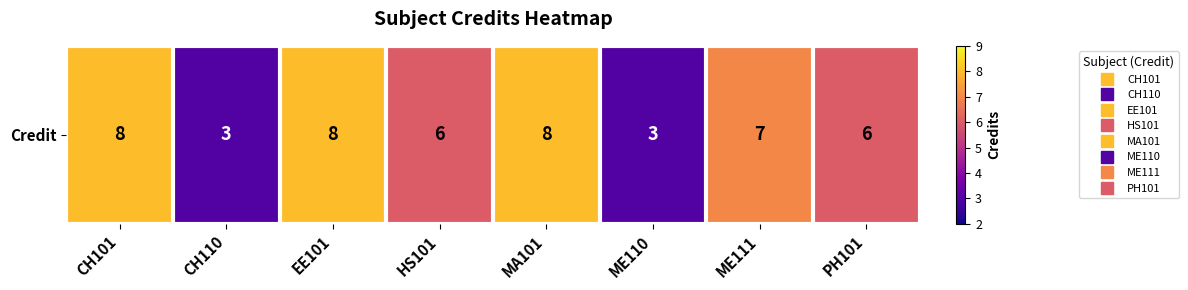

What value does the data have at CH110?

3